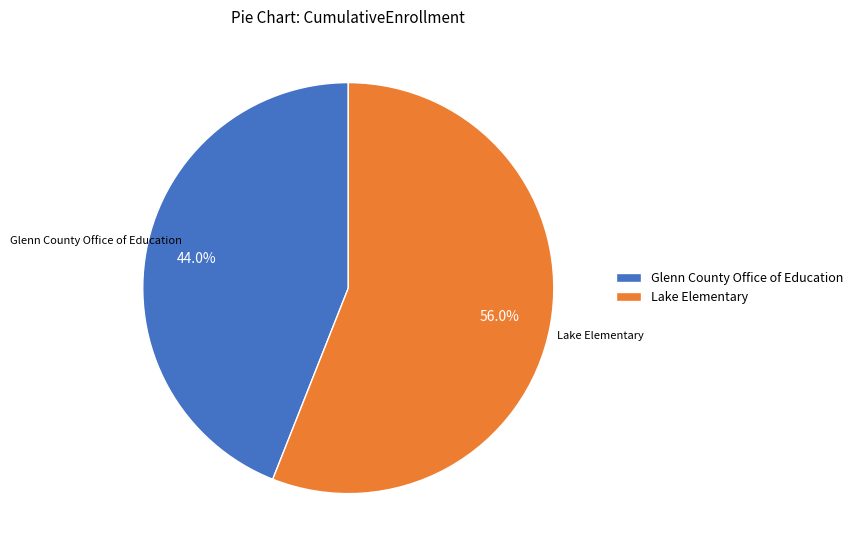

Which category has the smallest portion of the pie?

Glenn County Office of Education